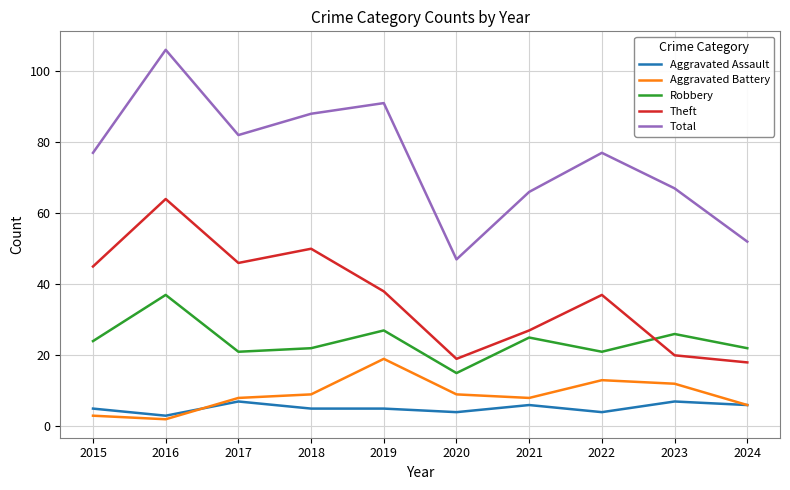

Which category has the highest value in the Total series?

2016